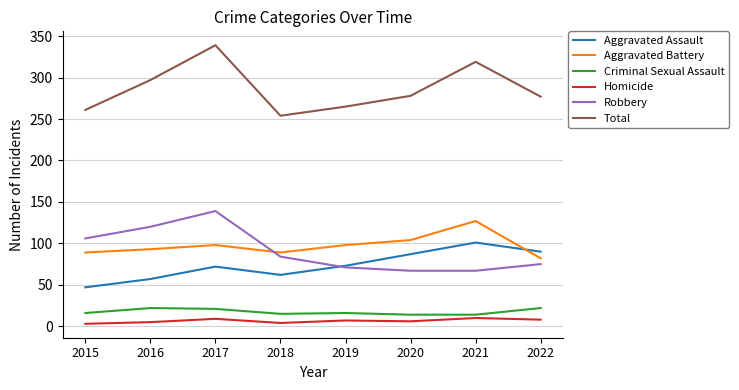

How many distinct data groups are displayed?

6